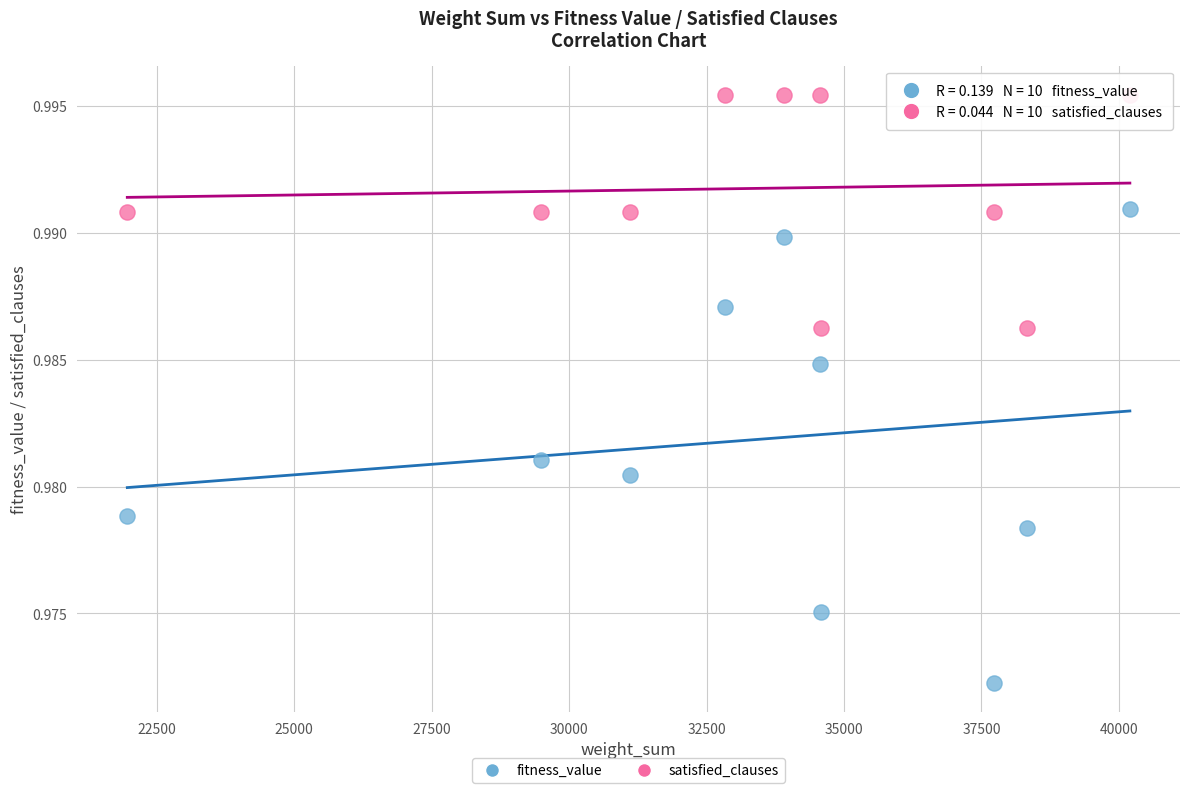

What are all the series names shown in the legend?

fitness_value, satisfied_clauses